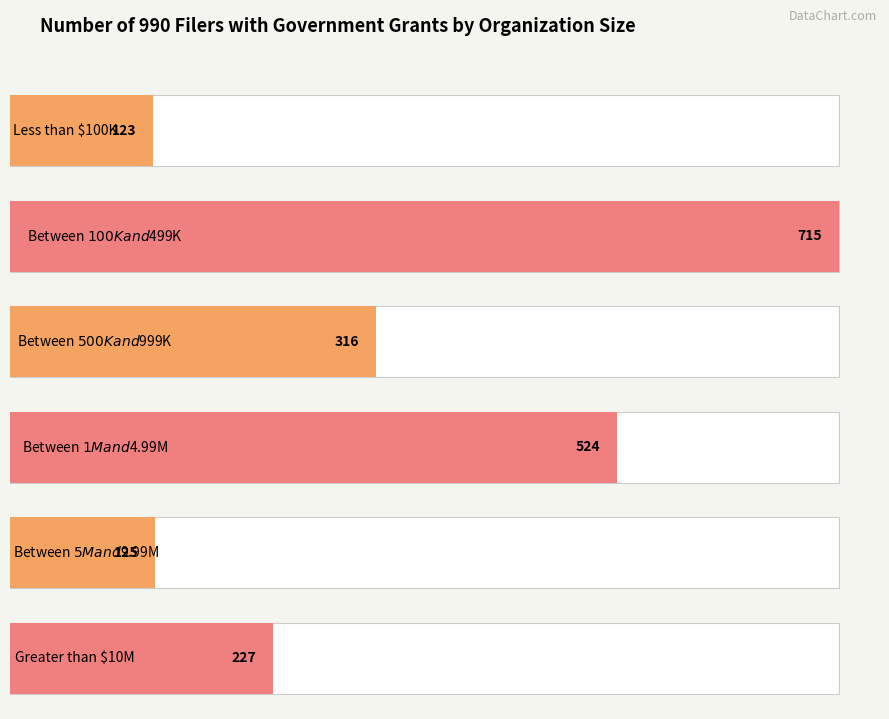

What position from the right is Between $100K and $499K?

5